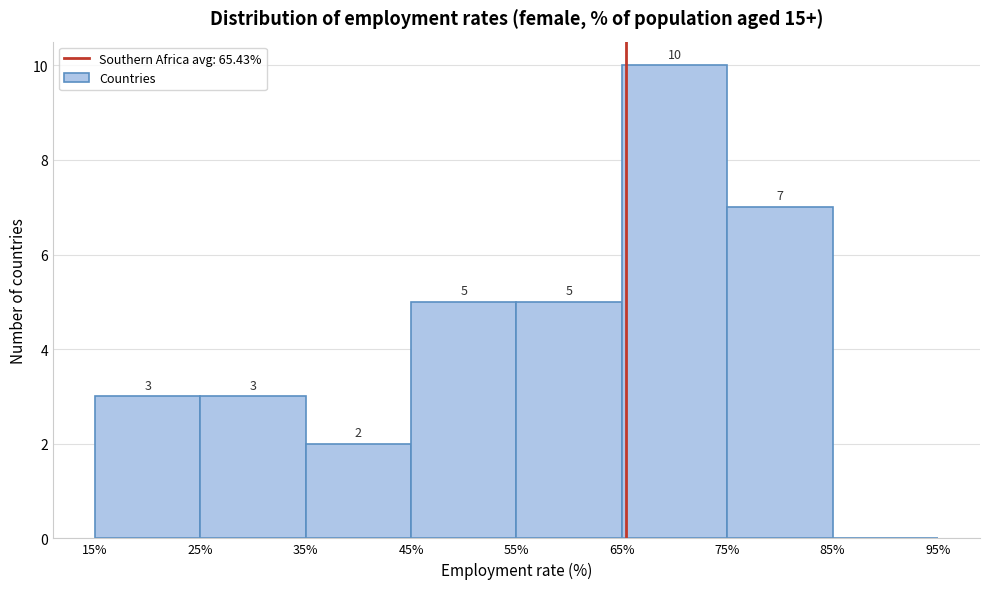

Over which range of the x-axis is the bar tallest?

65% to 75%